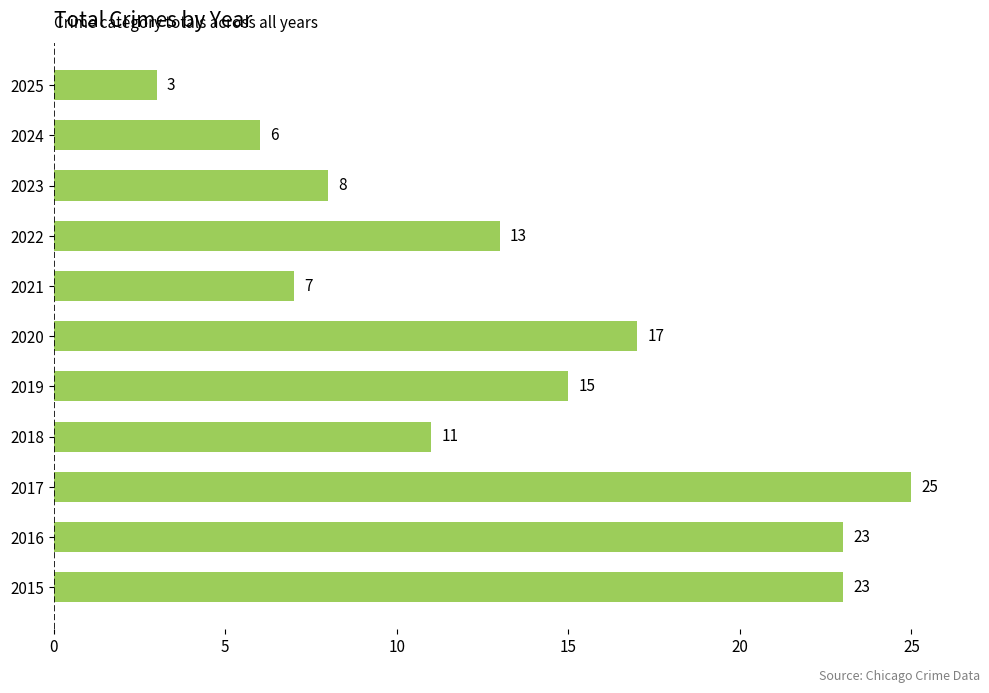

The chart shows a value of 5 at 2023. True or false?

False